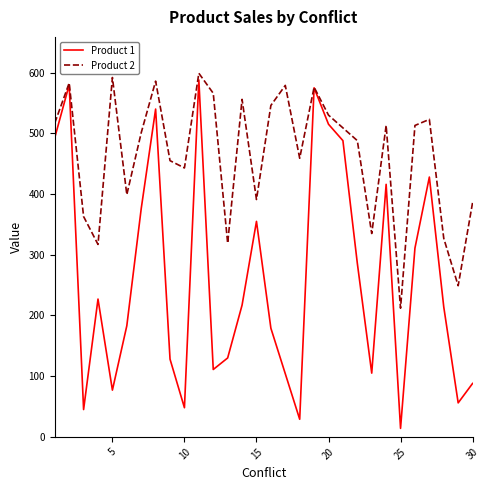

True or false: Product 1 has more than 0 points higher than both neighbors.

True